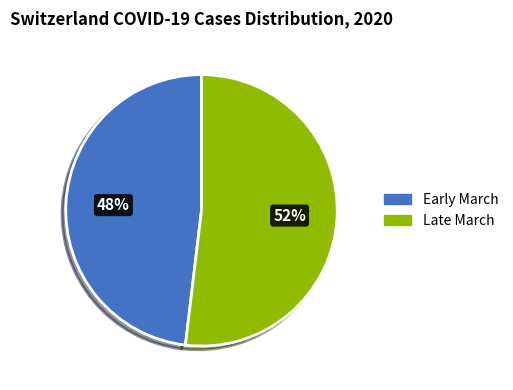

Is there a majority slice in this chart?

Yes